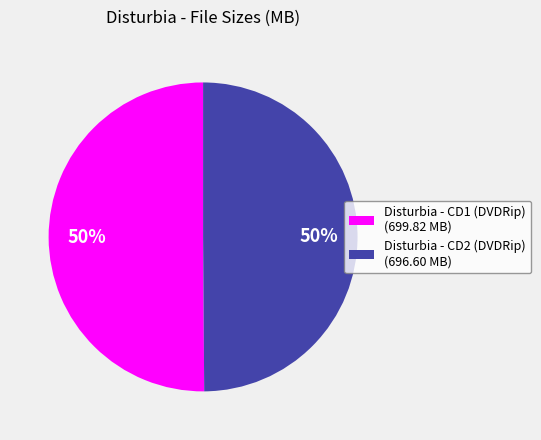

How many slices are in this pie chart?

2